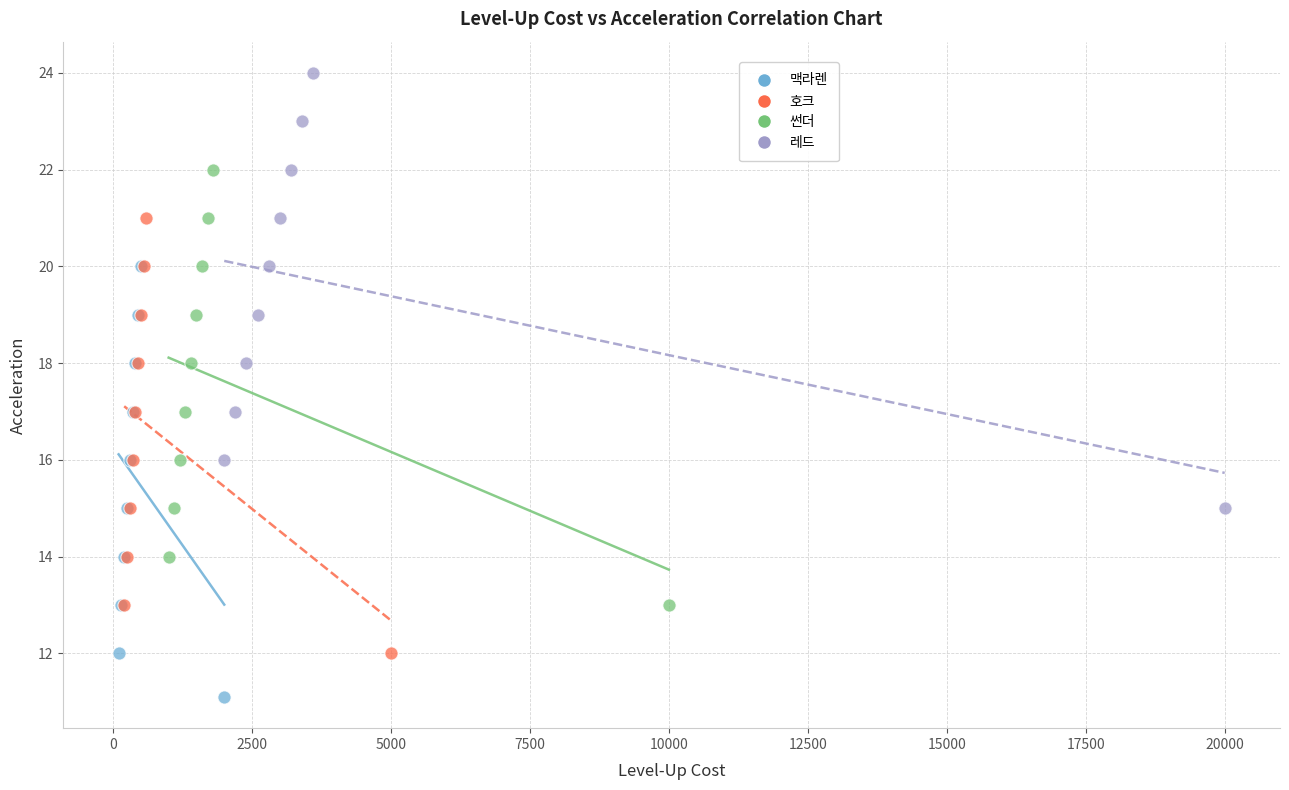

Which series contains the lowest Y value?

맥라렌